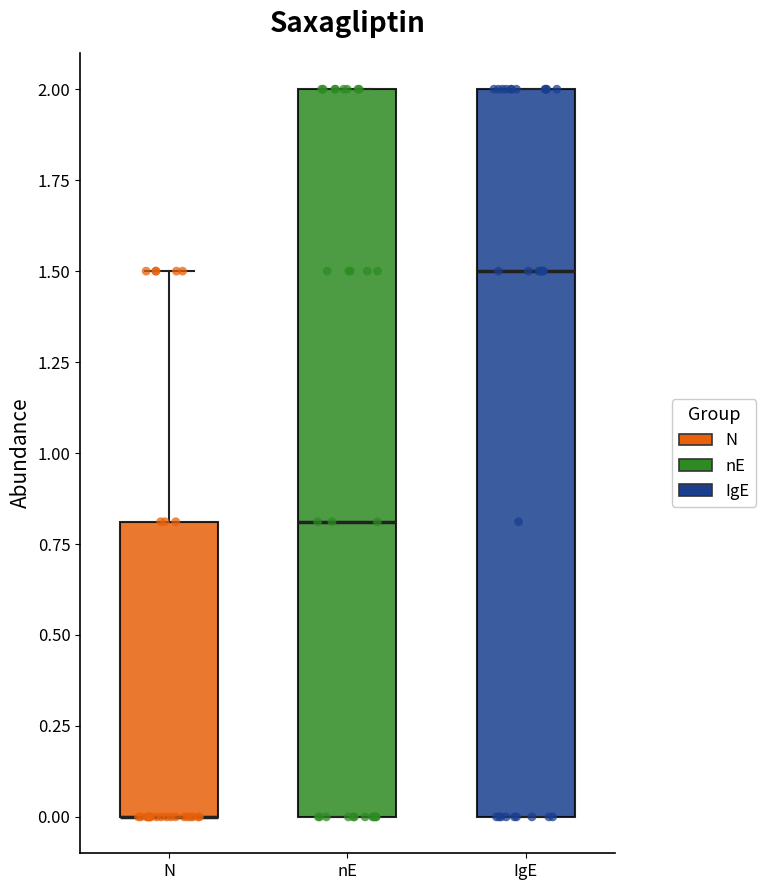

Reading left to right, transcribe this box plot: for each box, give where its median line is, the range the box spans, and where its two whiskers end, as read against the y-axis. The values are not printed on the chart, so give them approximately, as read against the axis.

N: median 0.0 (drawn on the box's lower edge), box 0.0 to 0.8, whiskers 0.0 to 1.5
nE: median 0.8, box 0.0 to 2.0, whiskers 0.0 to 2.0
IgE: median 1.5, box 0.0 to 2.0, whiskers 0.0 to 2.0